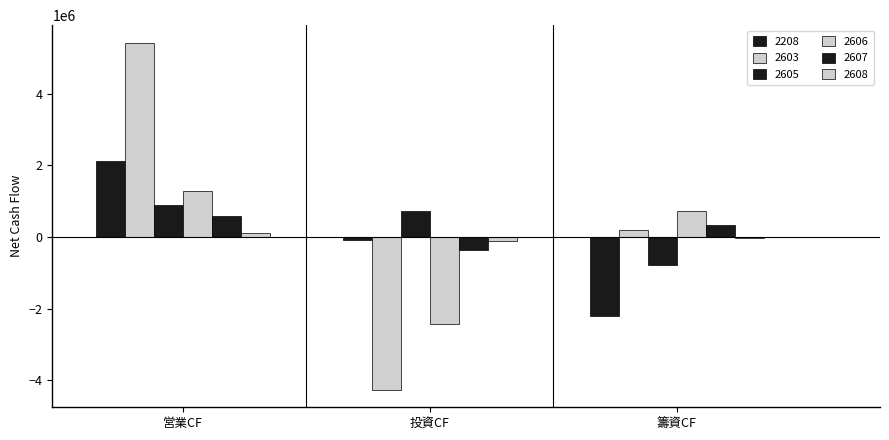

Which series has the largest range (max minus min)?

2603